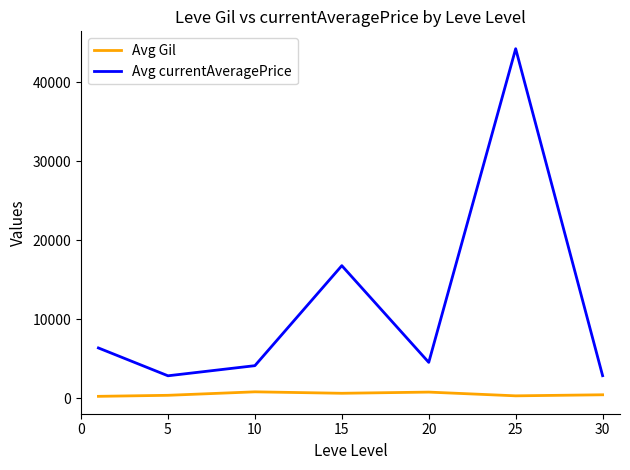

Does the chart display data point markers on the line(s)?

No